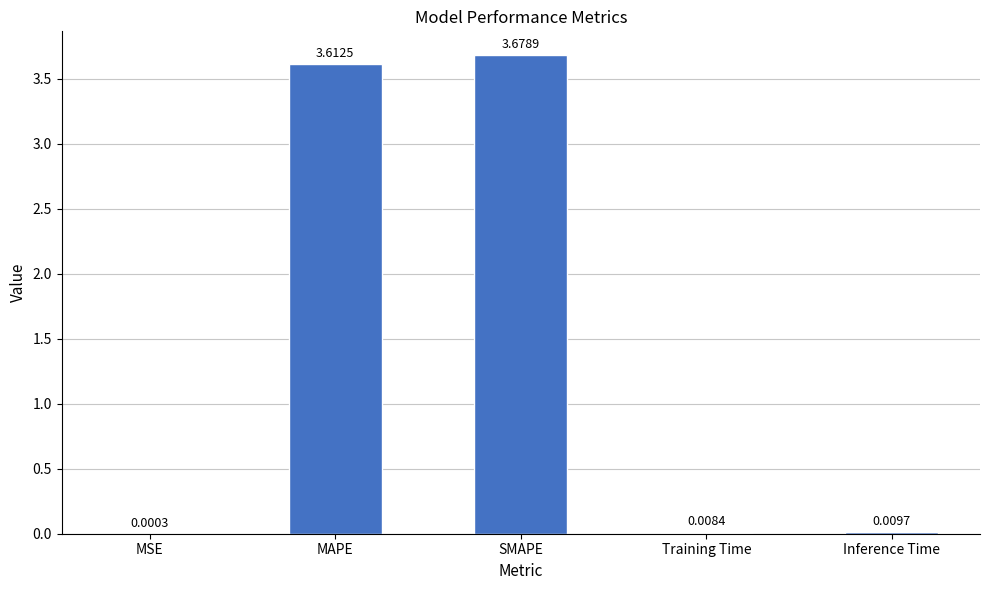

At which category does the chart reach its peak across all series?

SMAPE